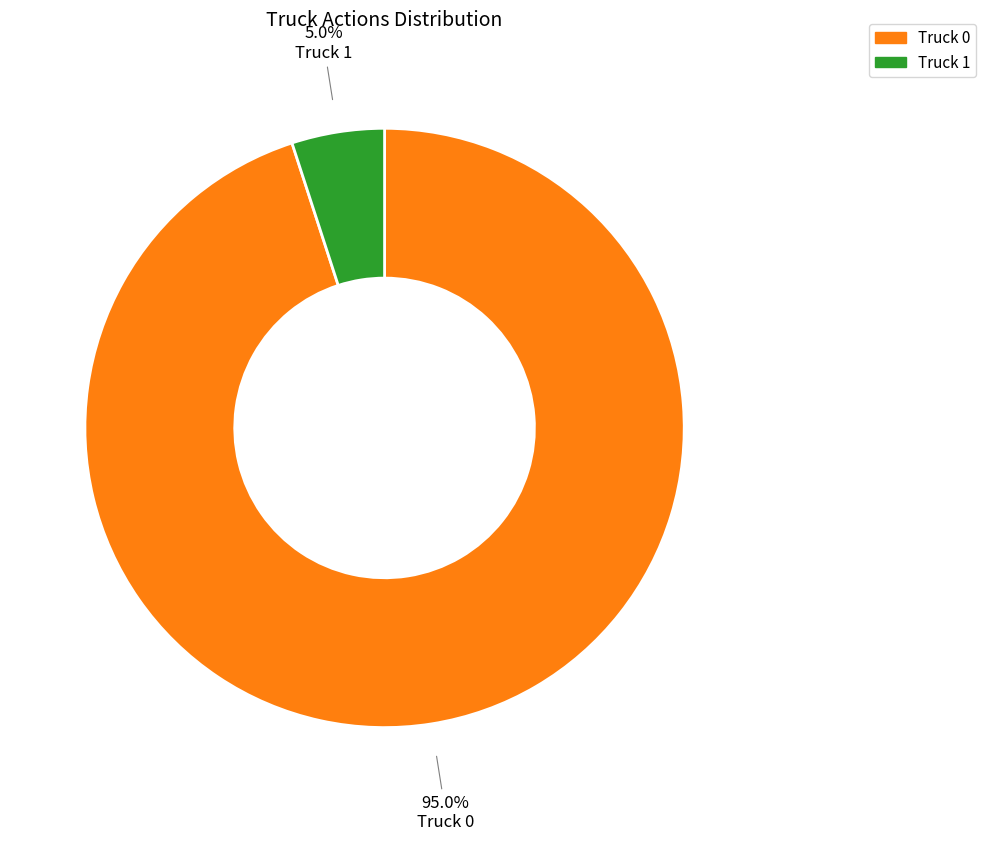

What is the total percentage of Truck 0 and Truck 1?

100.0%